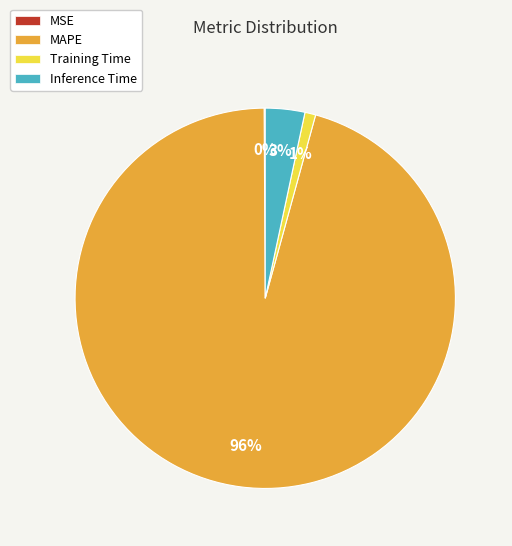

Which category has the biggest portion of the pie?

MAPE